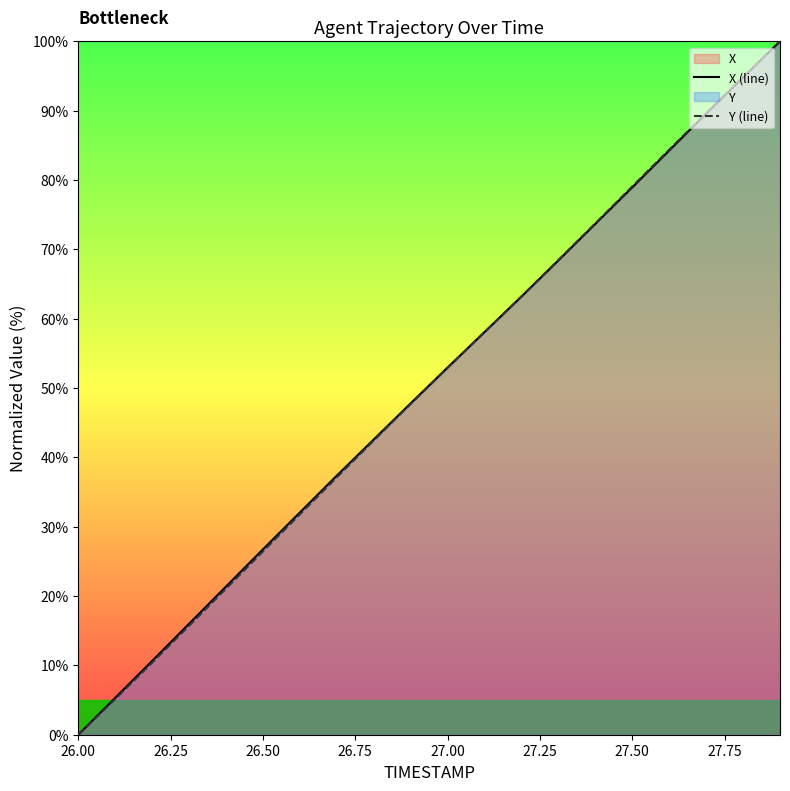

What is the maximum value for X (line)?

100.0